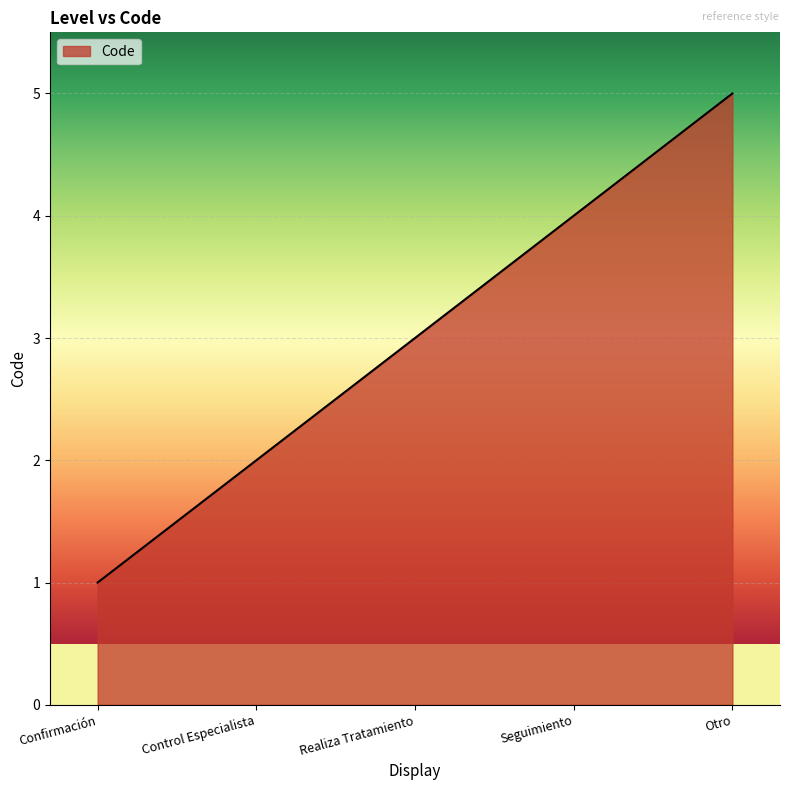

True or false: there are more than 1 points higher than both neighbors.

False